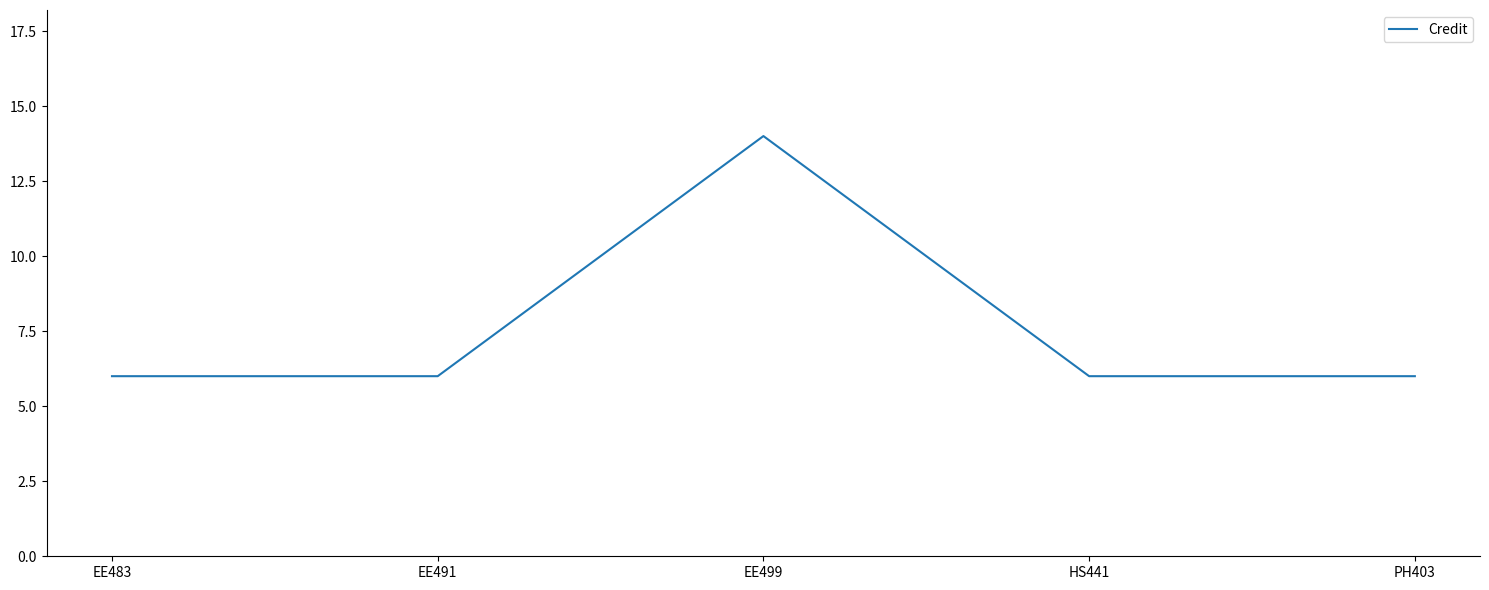

Does the chart display data point markers on the line(s)?

No